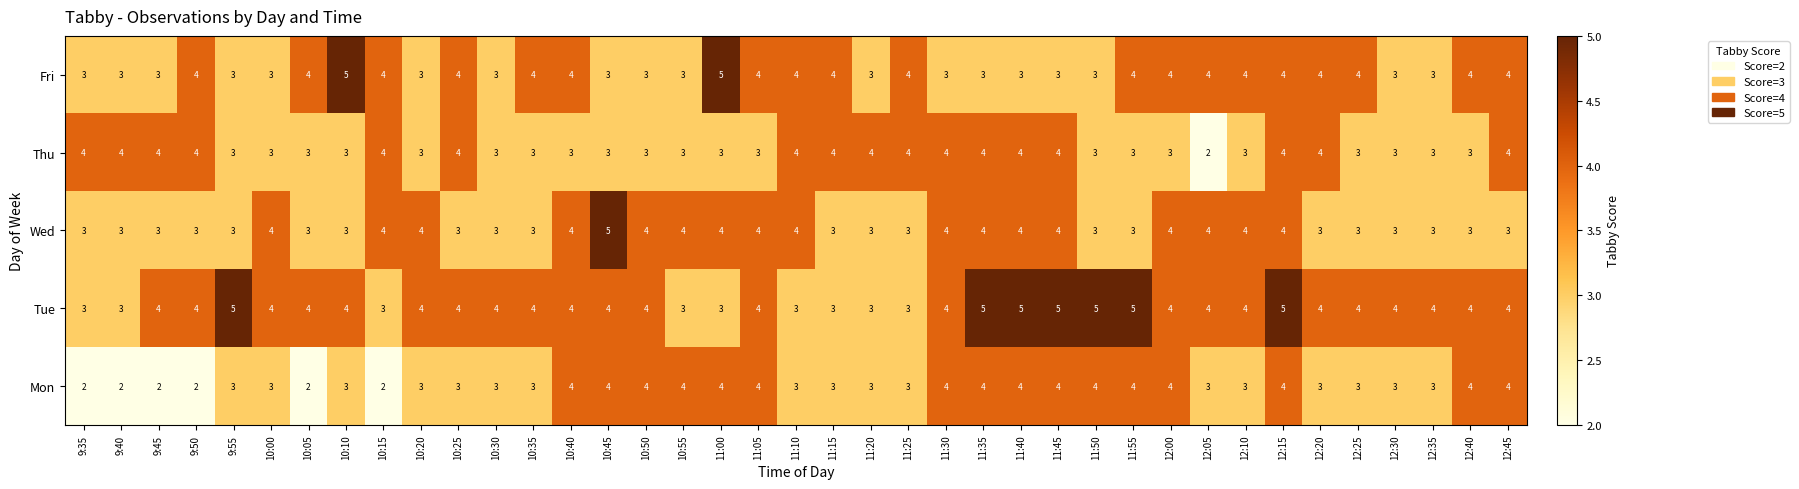

What is the greatest value displayed?

5